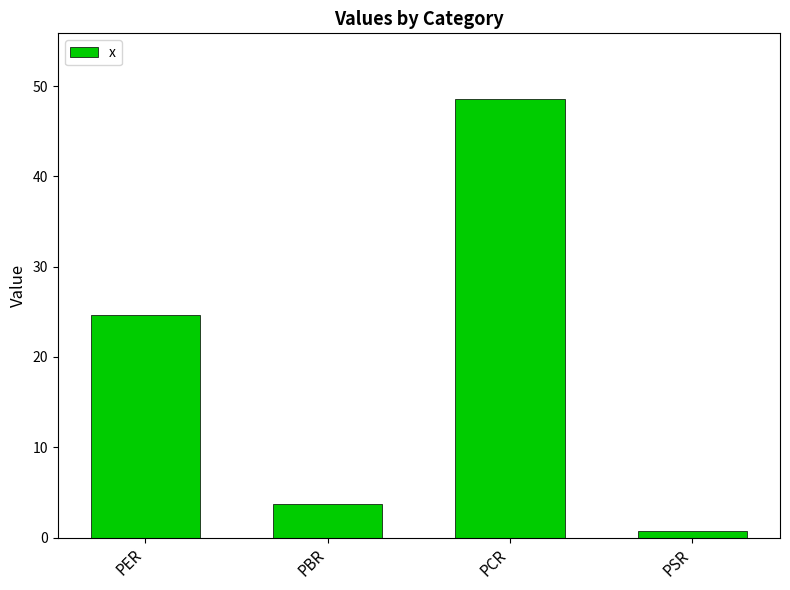

At which label does the data first exceed 24?

PER